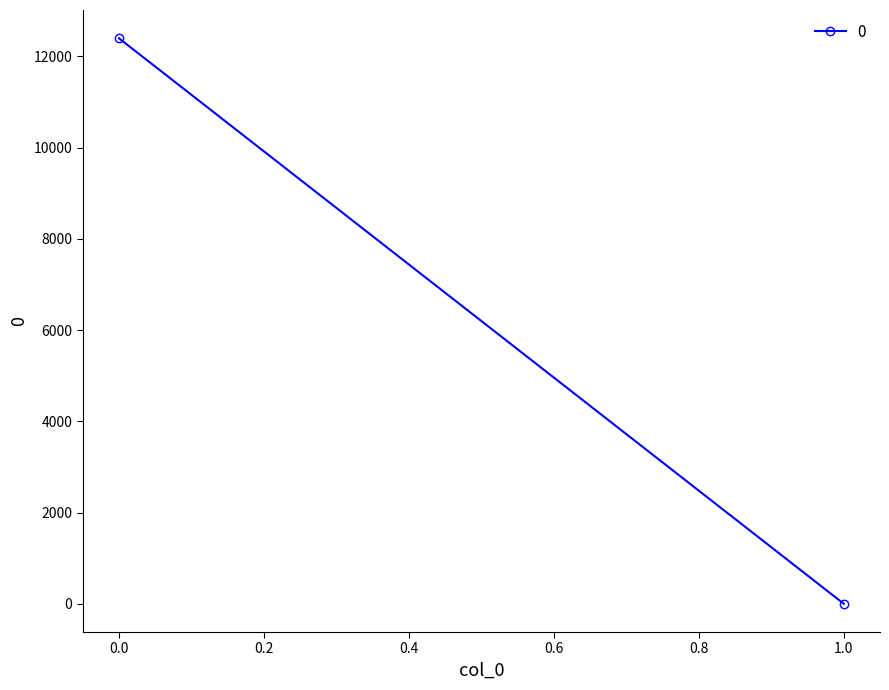

Reading left to right, transcribe all the data shown in this chart.

12395.5	0.0